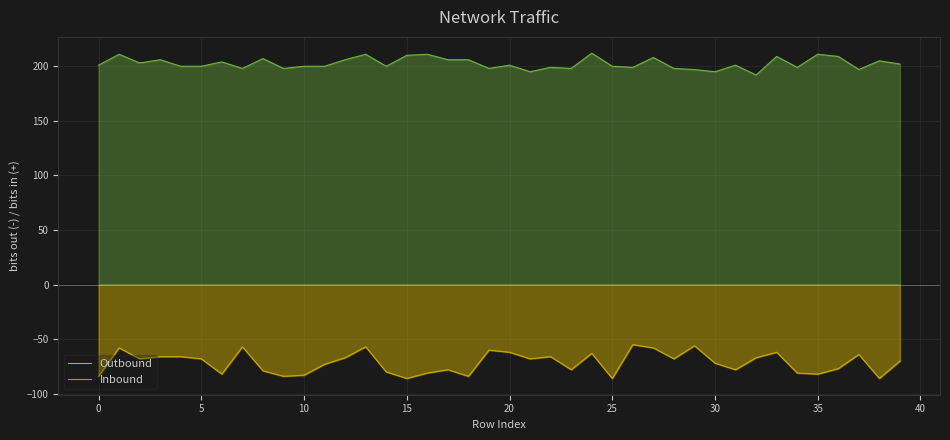

At which label does Outbound reach its minimum?

15